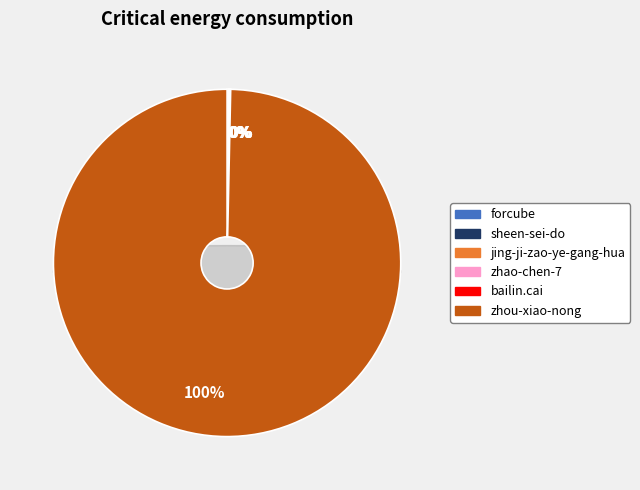

What is the majority slice?

zhou-xiao-nong